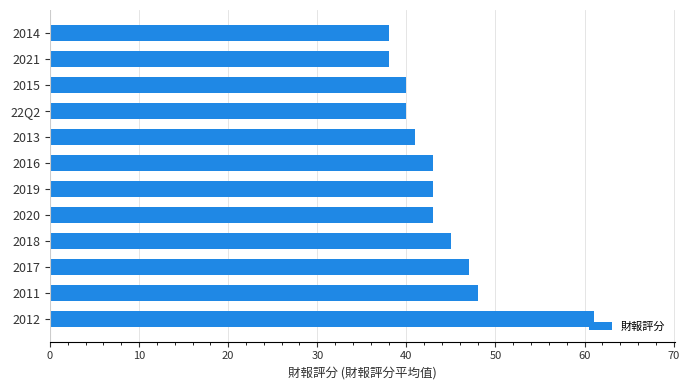

Which has a higher value, 2016 or 2012?

2012